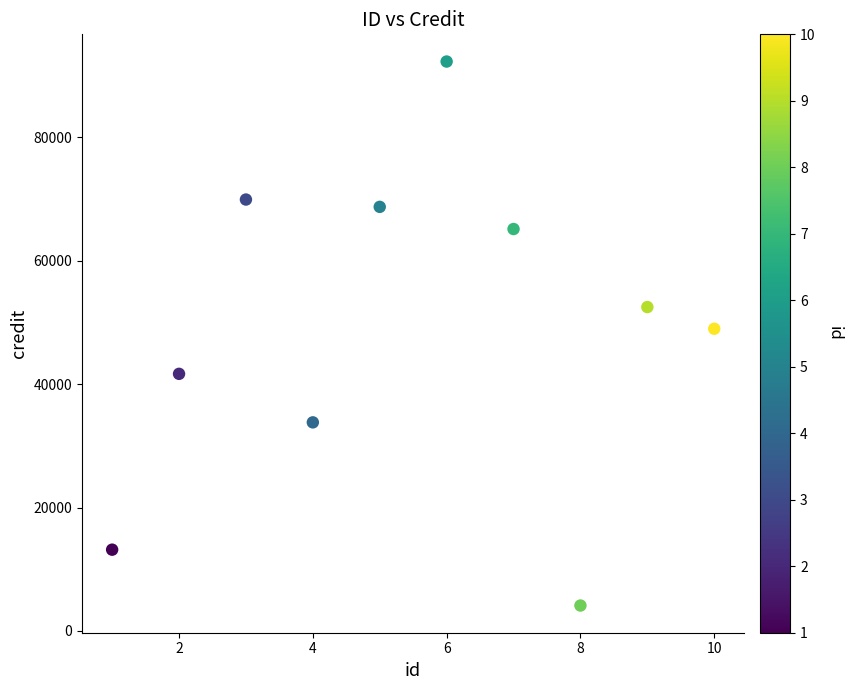

What is the average Y value?

49031